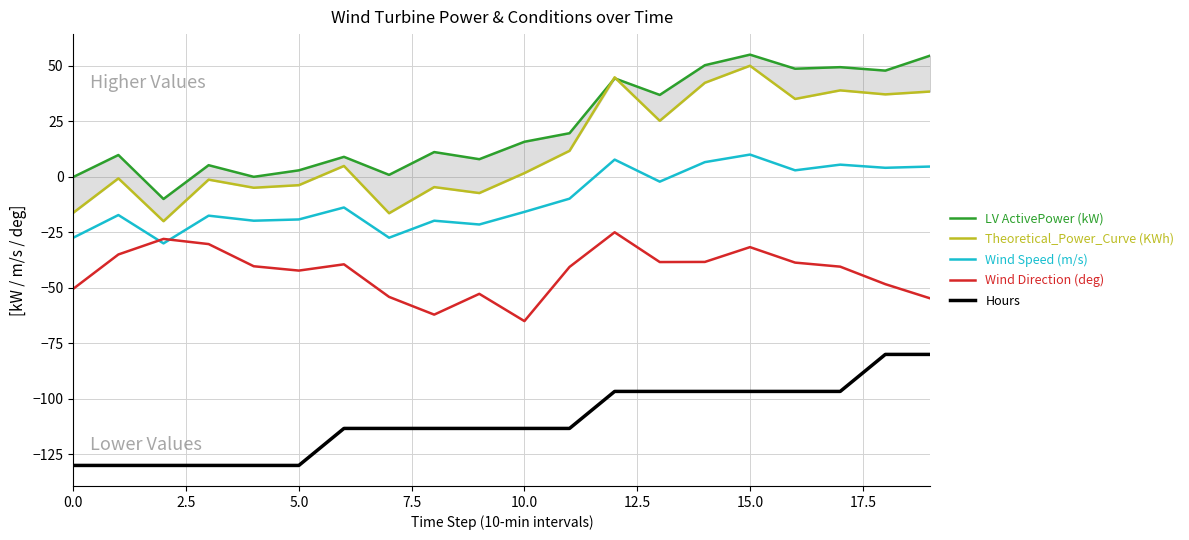

How many values in Wind Speed (m/s) are below zero?

13